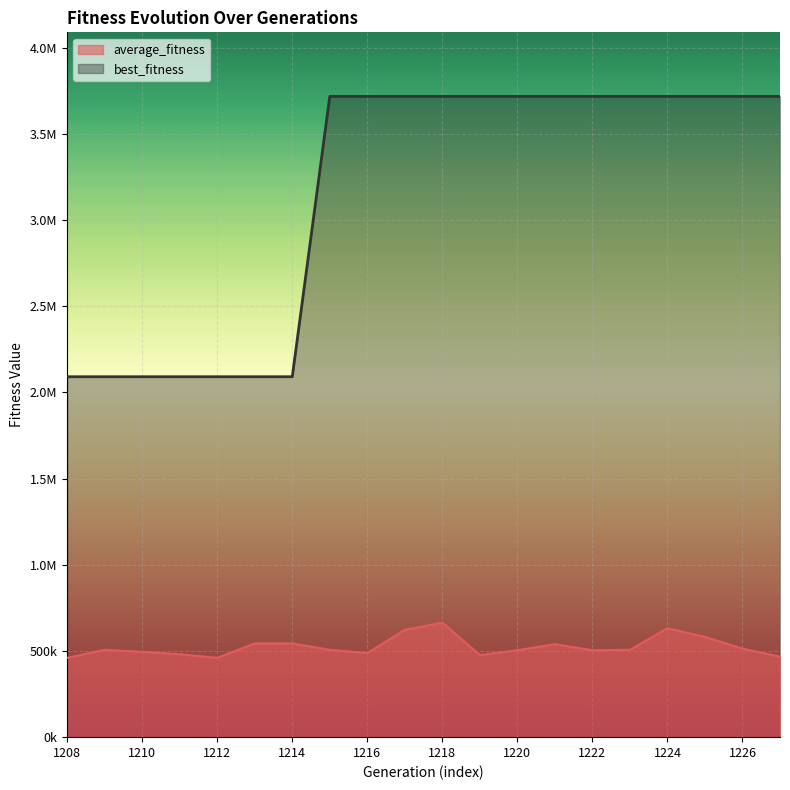

Rank the series by their average value, from lowest to highest.

average_fitness, best_fitness